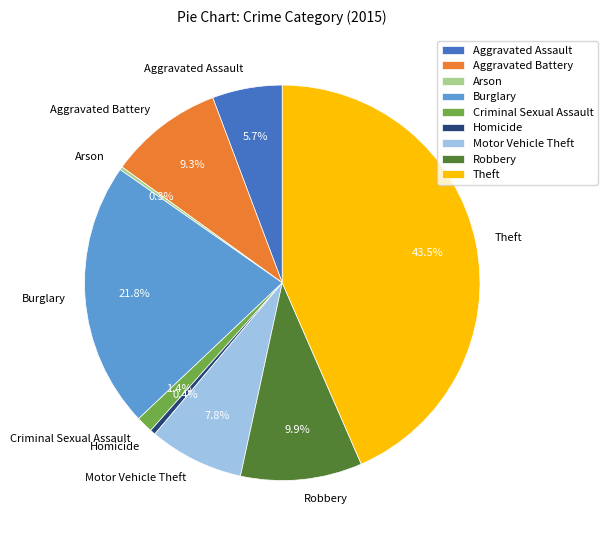

To the nearest percent, what is the difference between the largest and smallest slice percentages?

43%